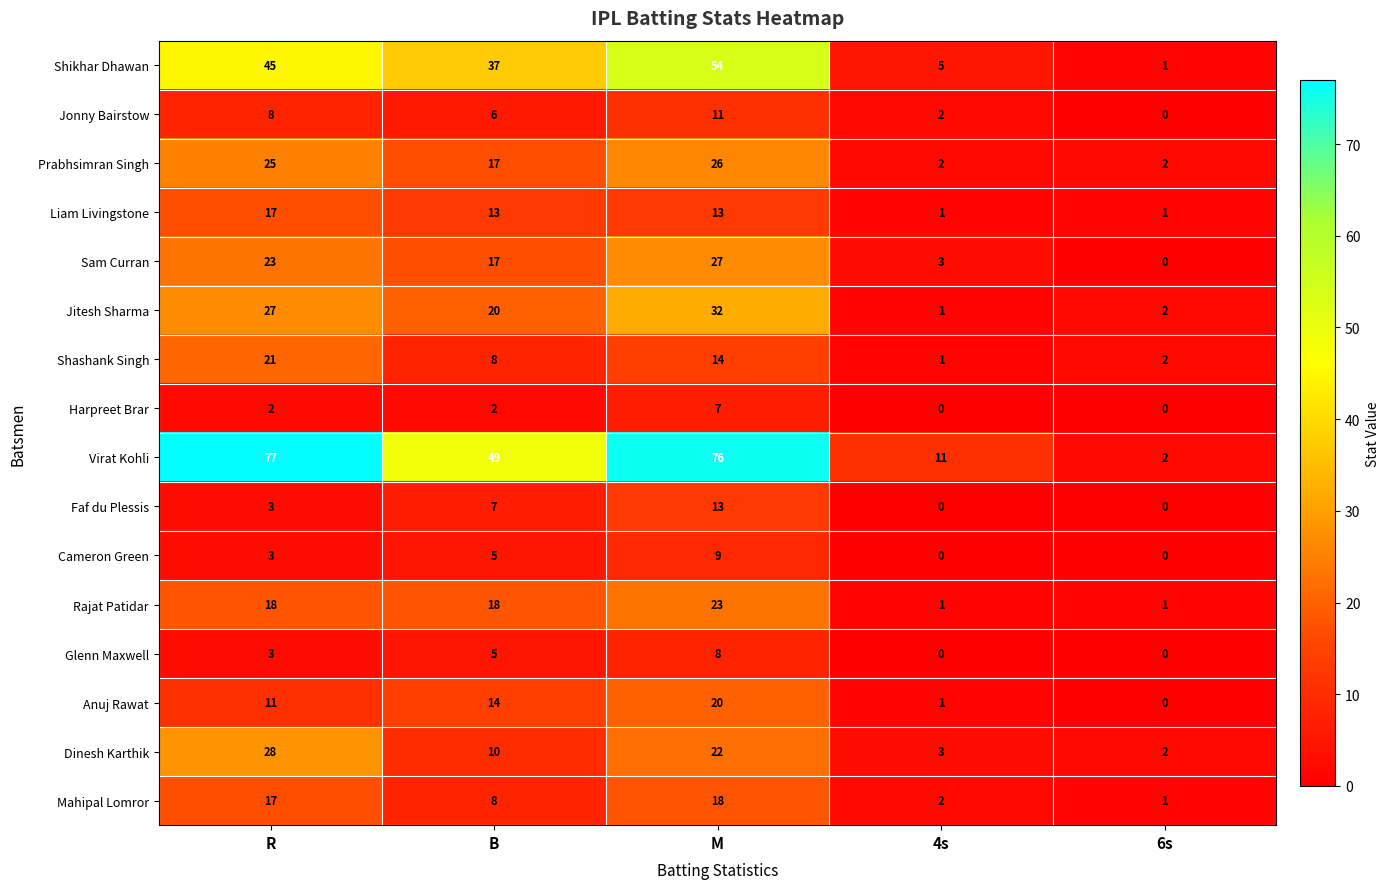

At which label does Mahipal Lomror first exceed 8?

R